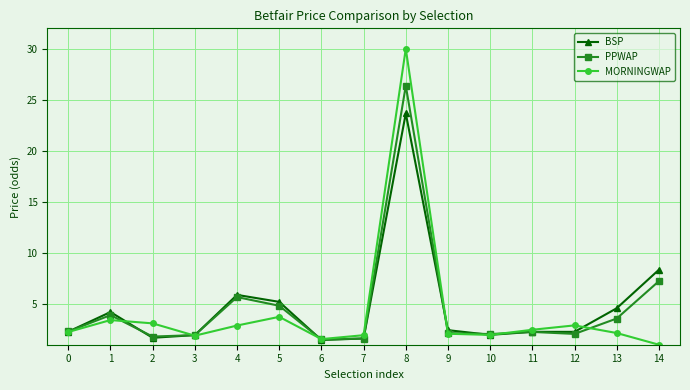

Rank the series at 1 from lowest to highest value.

MORNINGWAP, PPWAP, BSP